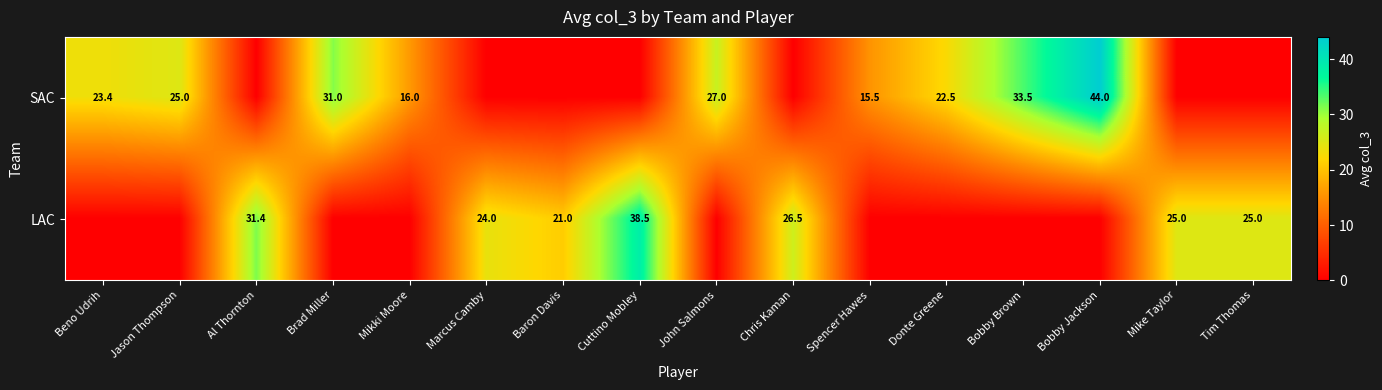

True or false: SAC has a value of 16.0 at Mikki Moore.

True